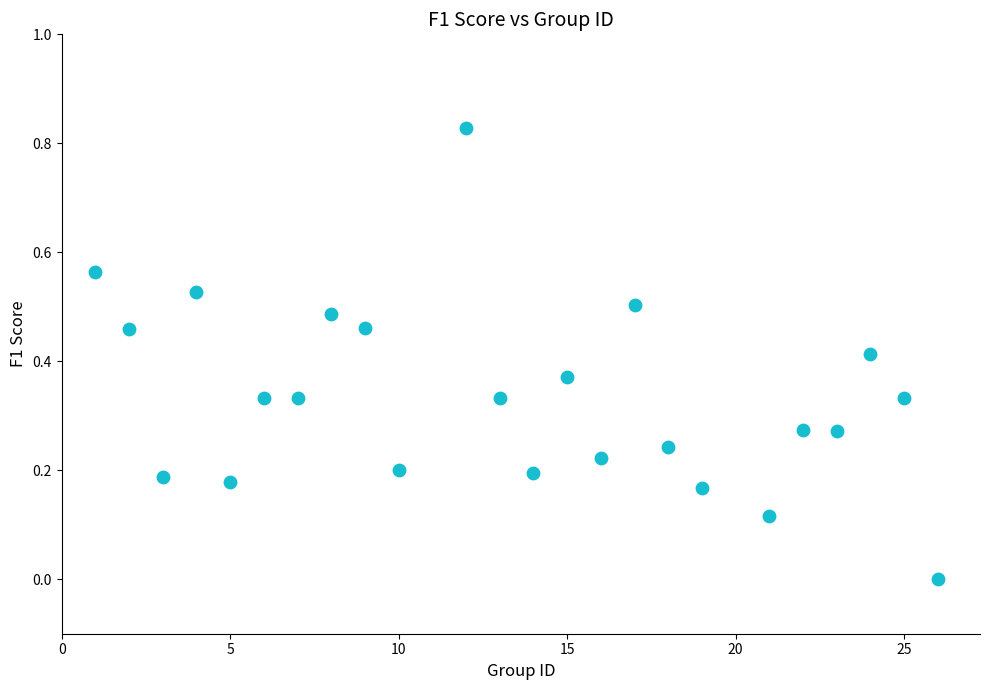

What is the range of X values (max minus min)?

25.0